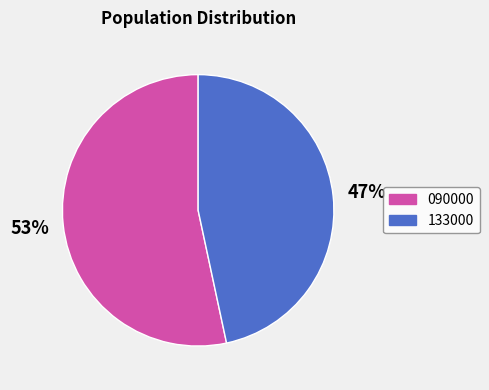

To the nearest percent, what is the combined percentage of 090000 and 133000?

100%